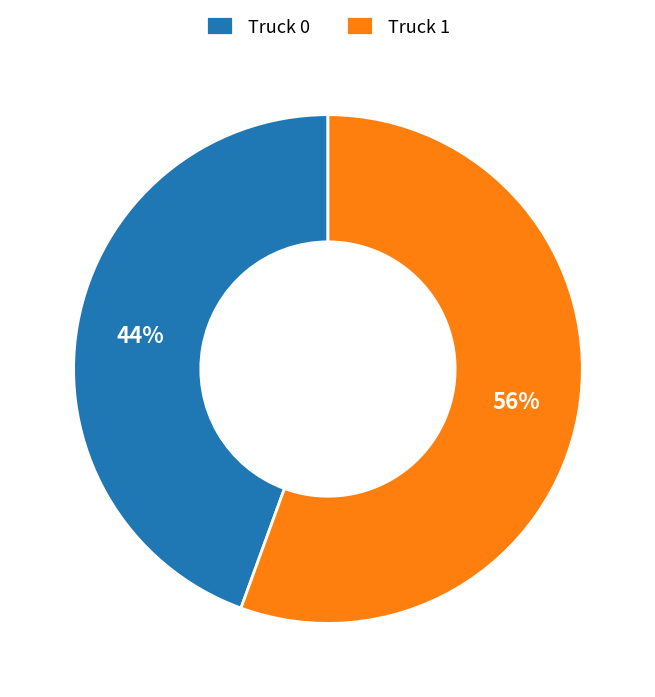

Approximately how many times larger is the value at Truck 0 compared to Truck 1?

0.8